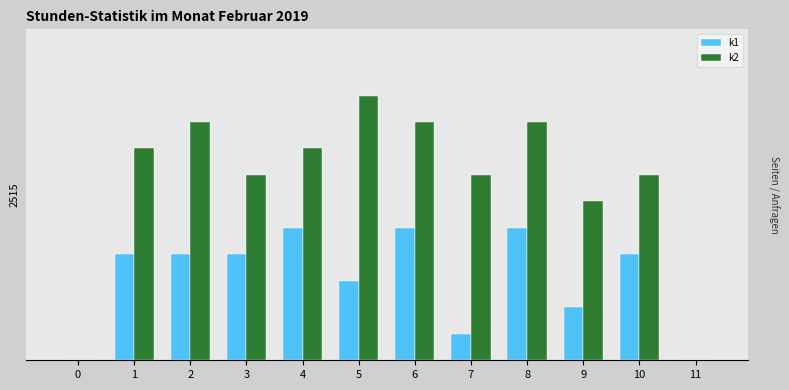

What is the sum of all k2 values?

80